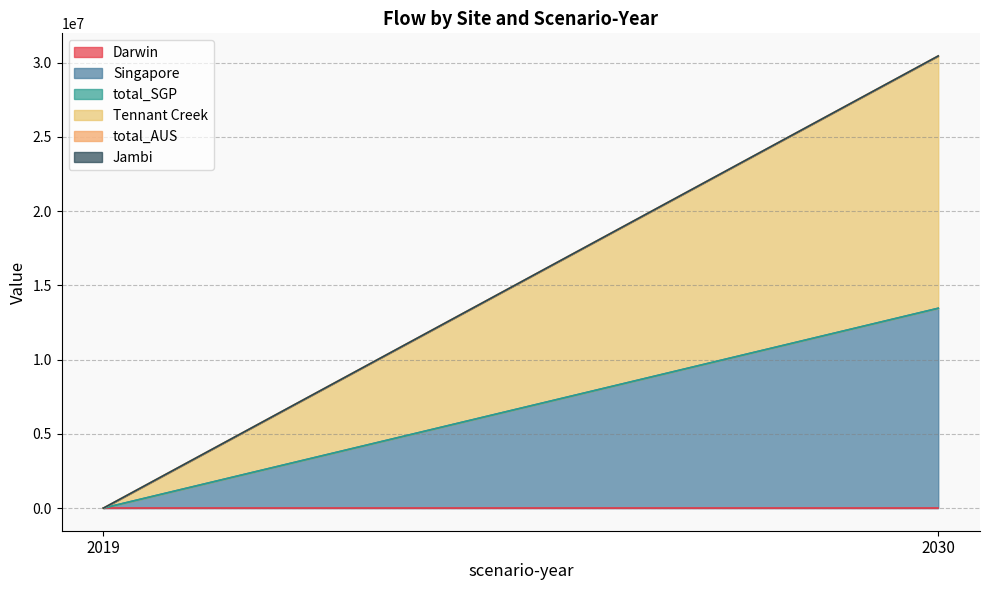

At 2030, list the series in order from smallest to largest.

Darwin, total_SGP, total_AUS, Jambi, Singapore, Tennant Creek